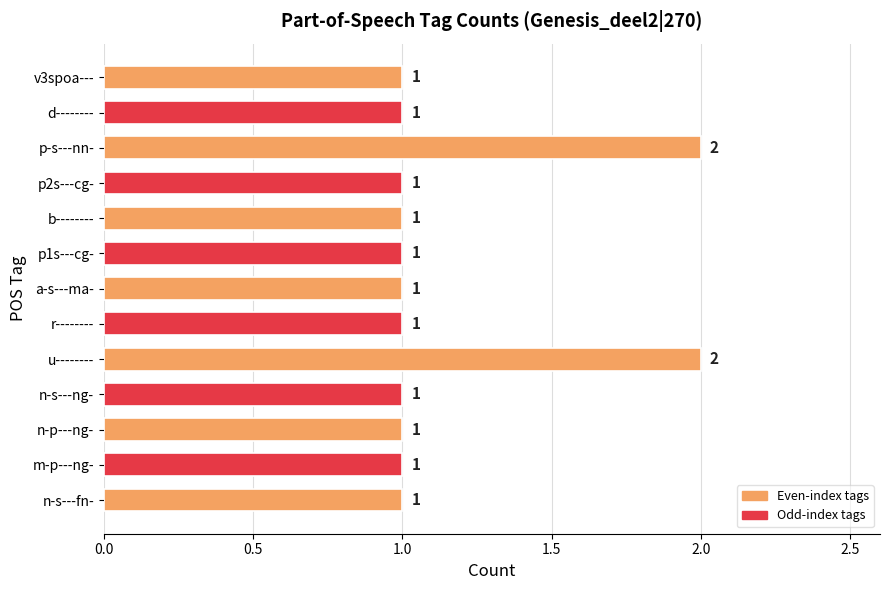

What is the ratio of the value at n-s---fn- to the value at p1s---cg-?

1.0